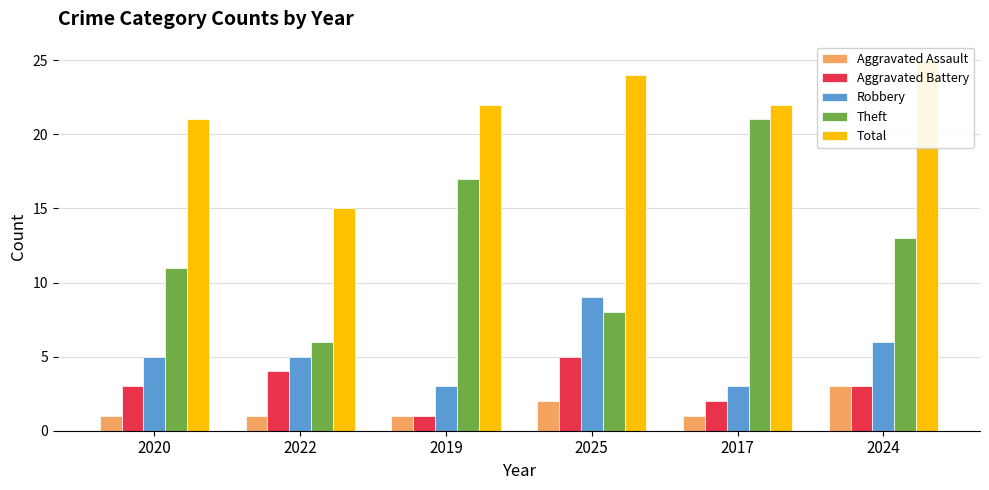

What is the lowest value of the Robbery series?

3